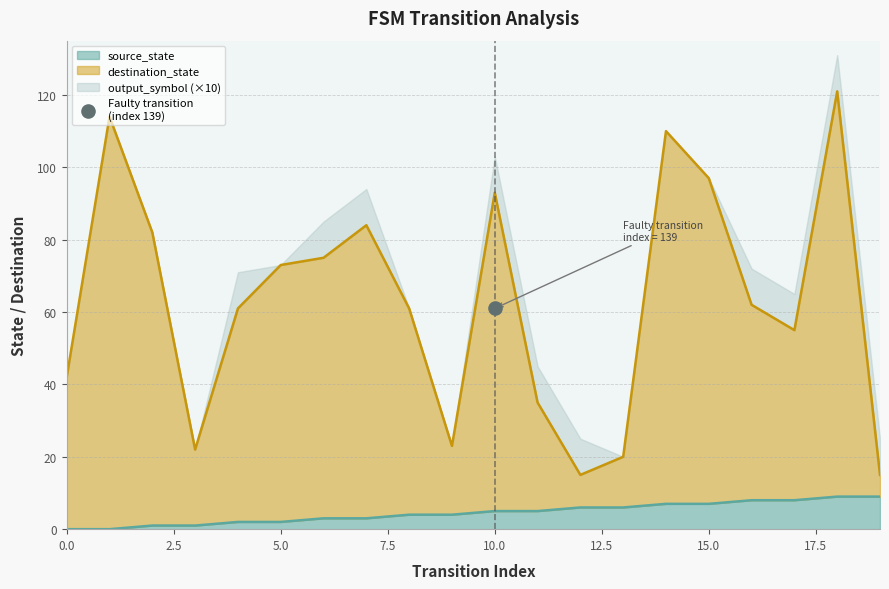

At how many categories does at least one series exceed 10?

20